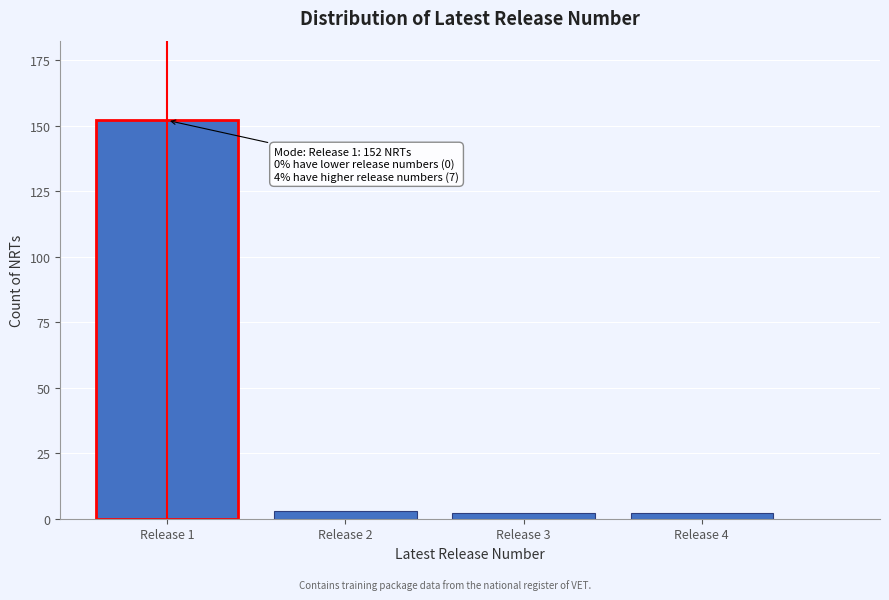

Reading left to right, list all the values displayed in this chart.

152	3	2	2